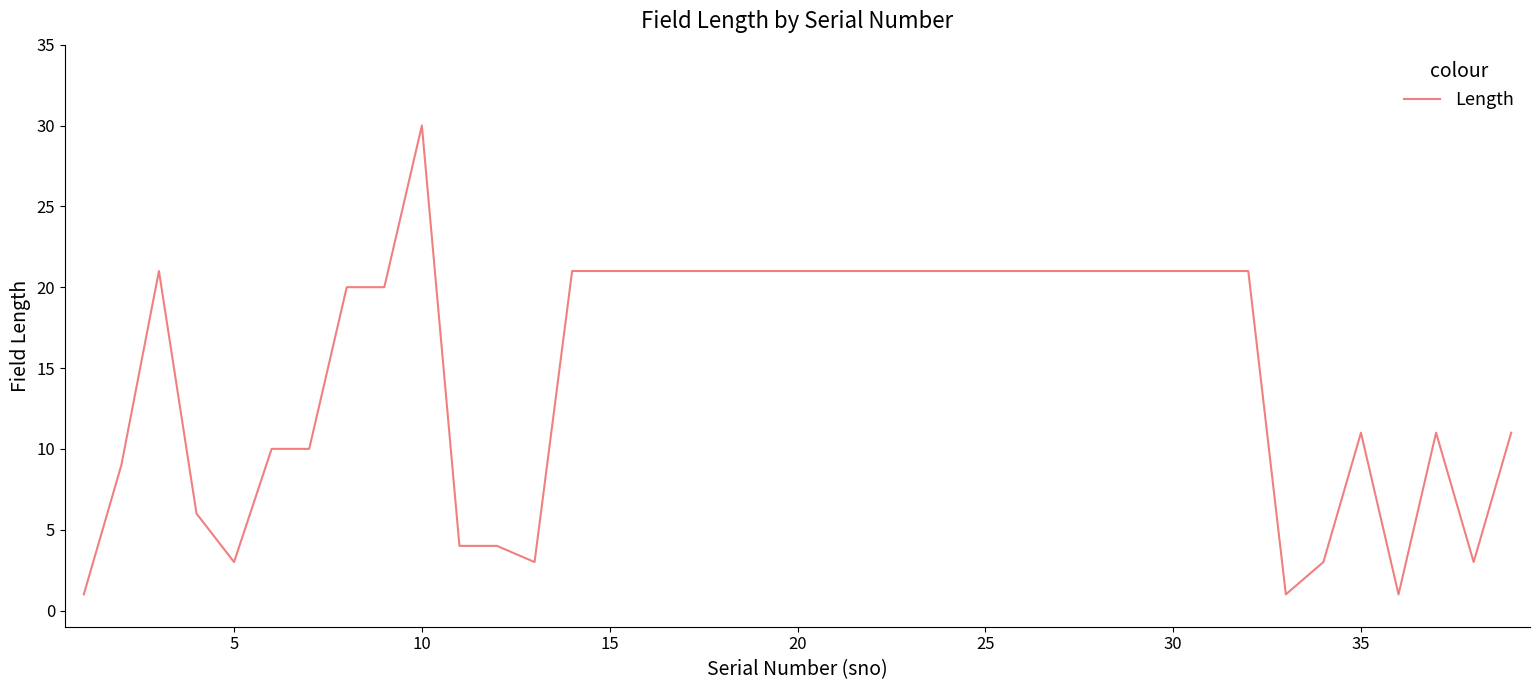

What is the difference between the maximum and minimum values?

29